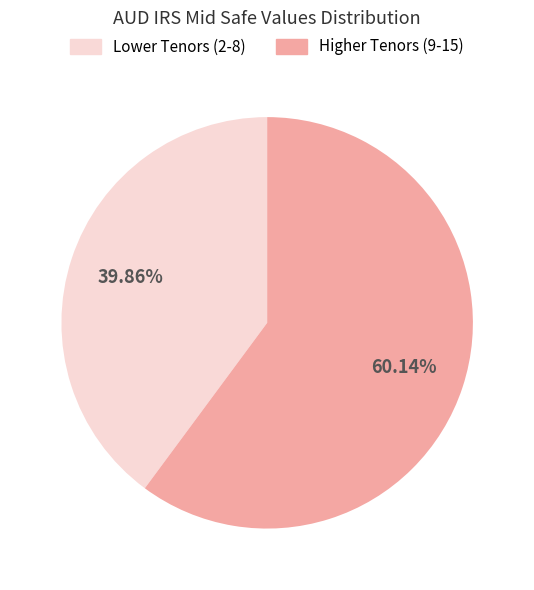

How many slices are in this pie chart?

2